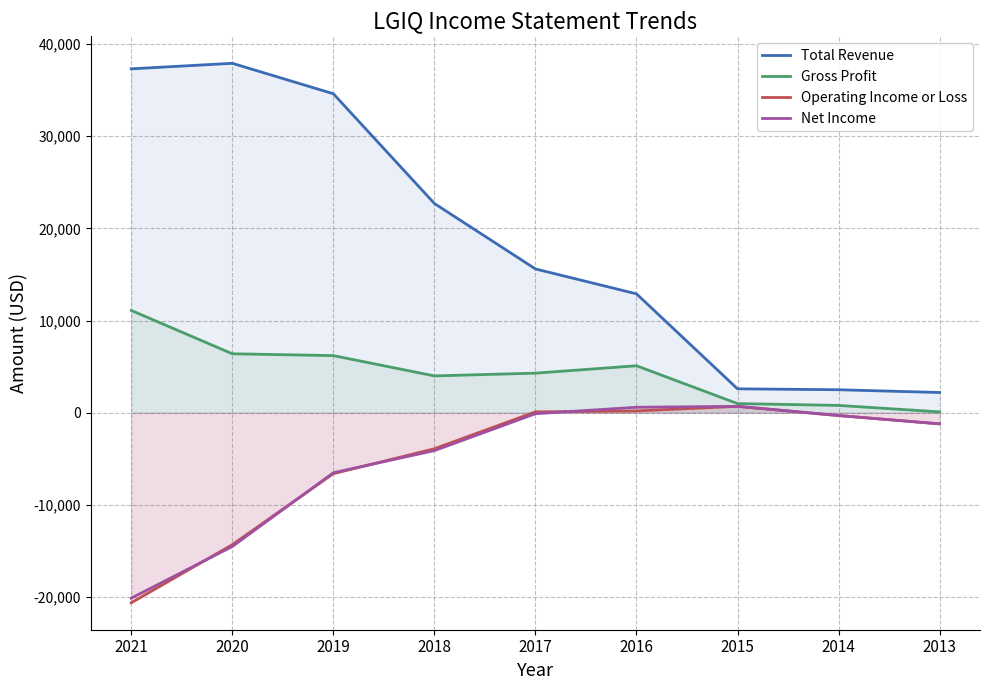

The Gross Profit series shows 6400 at 2020. True or false?

True